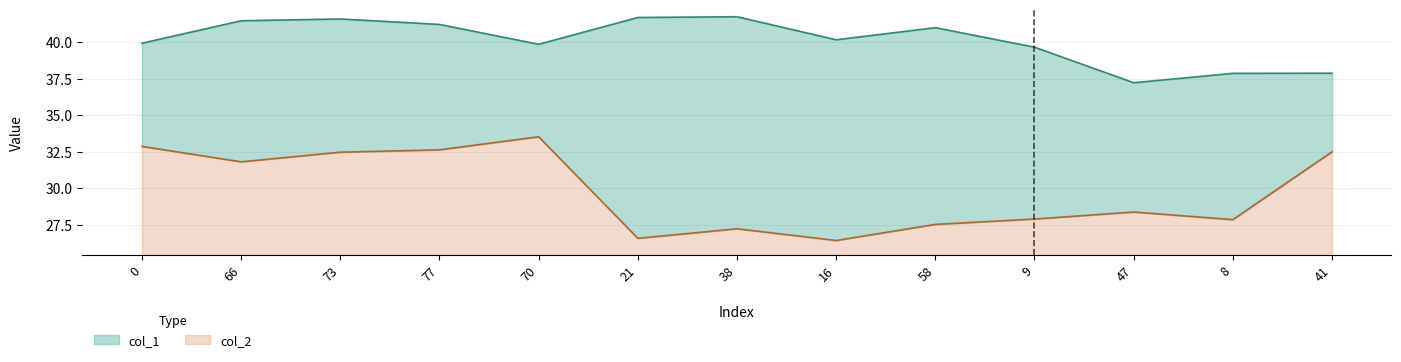

Does the chart have visible grid lines?

Yes